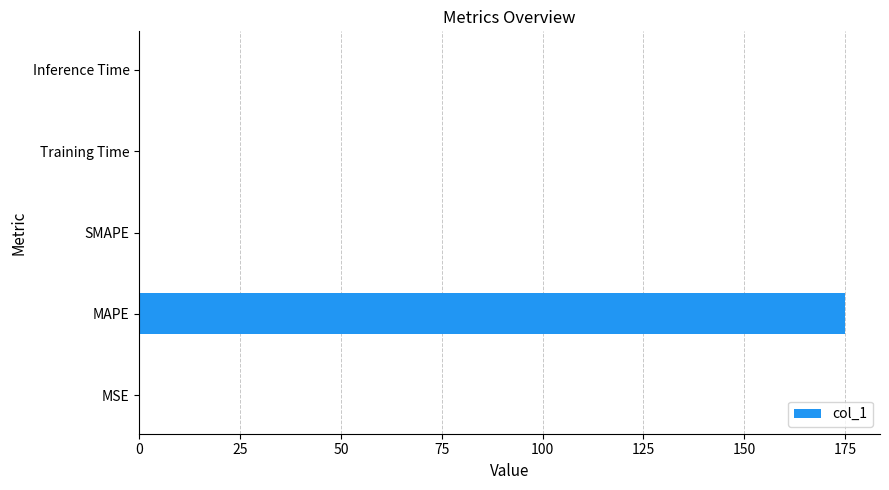

What is the sum of all values?

175.0